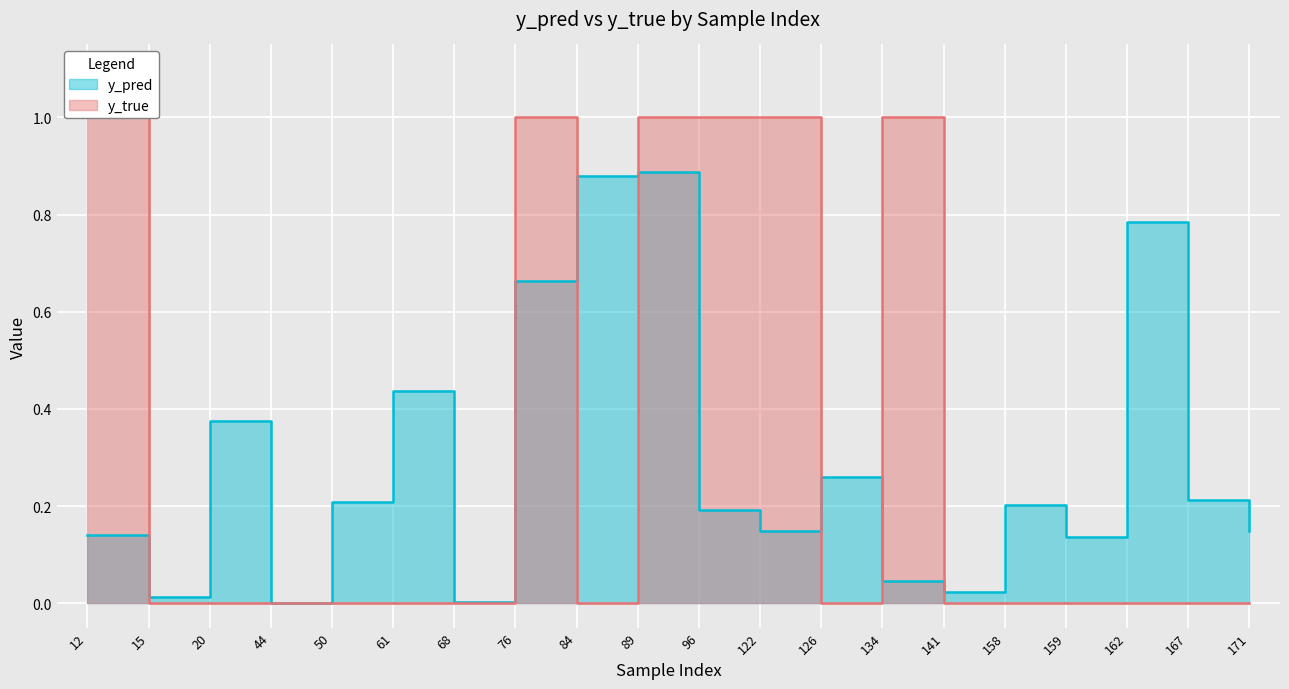

At how many categories does at least one series exceed 0?

20